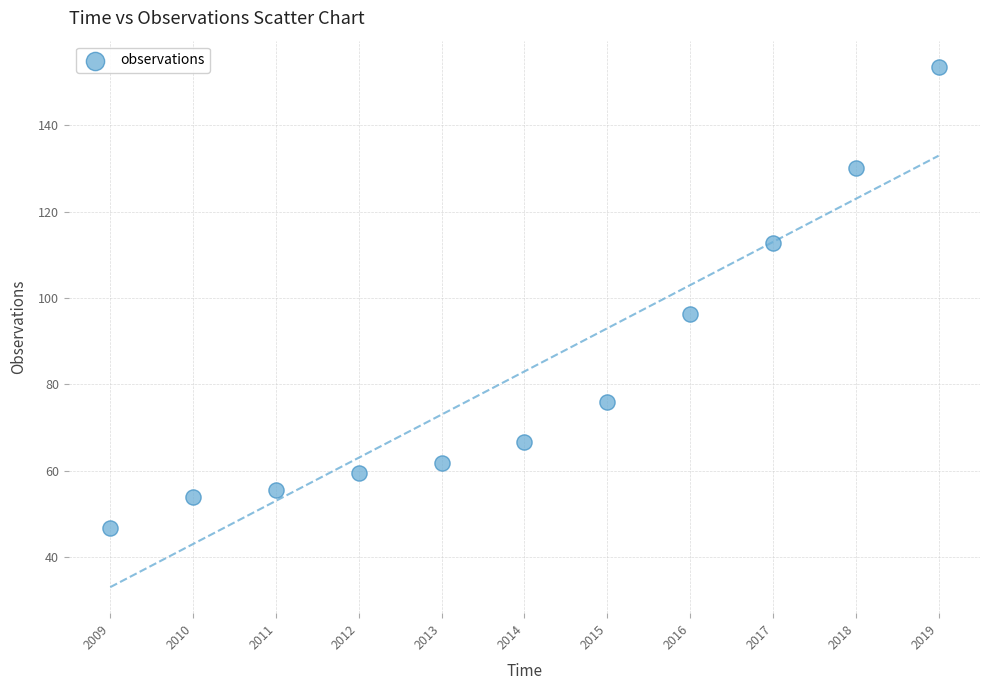

What Y value in the scatter plot is closest to 100?

96.4